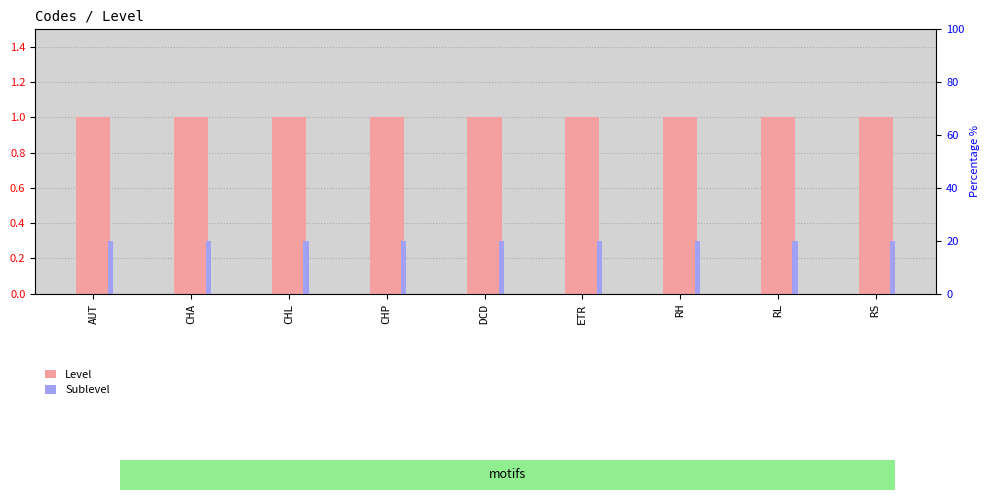

What is the spread (max minus min) of values at DCD?

0.7